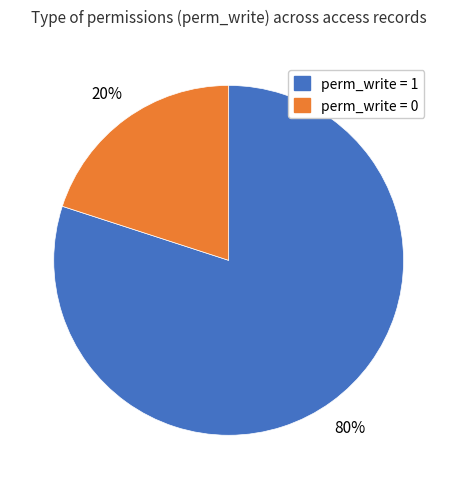

How many segments does this pie chart have?

2